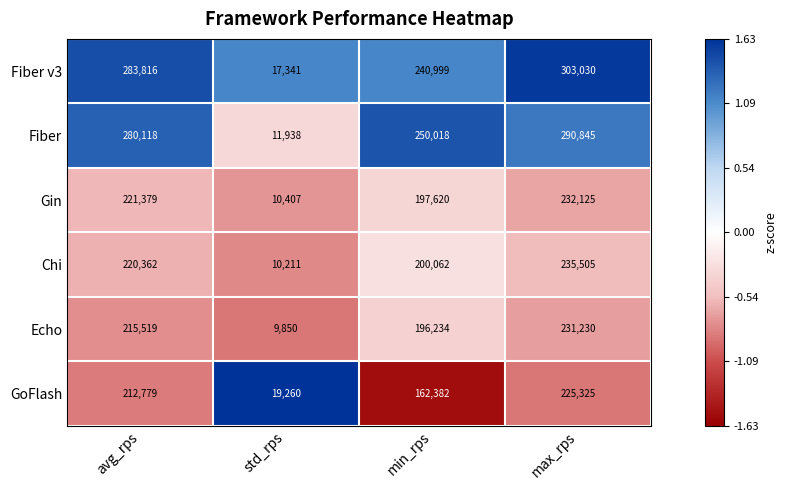

At which category is the sum across all series the highest?

max_rps